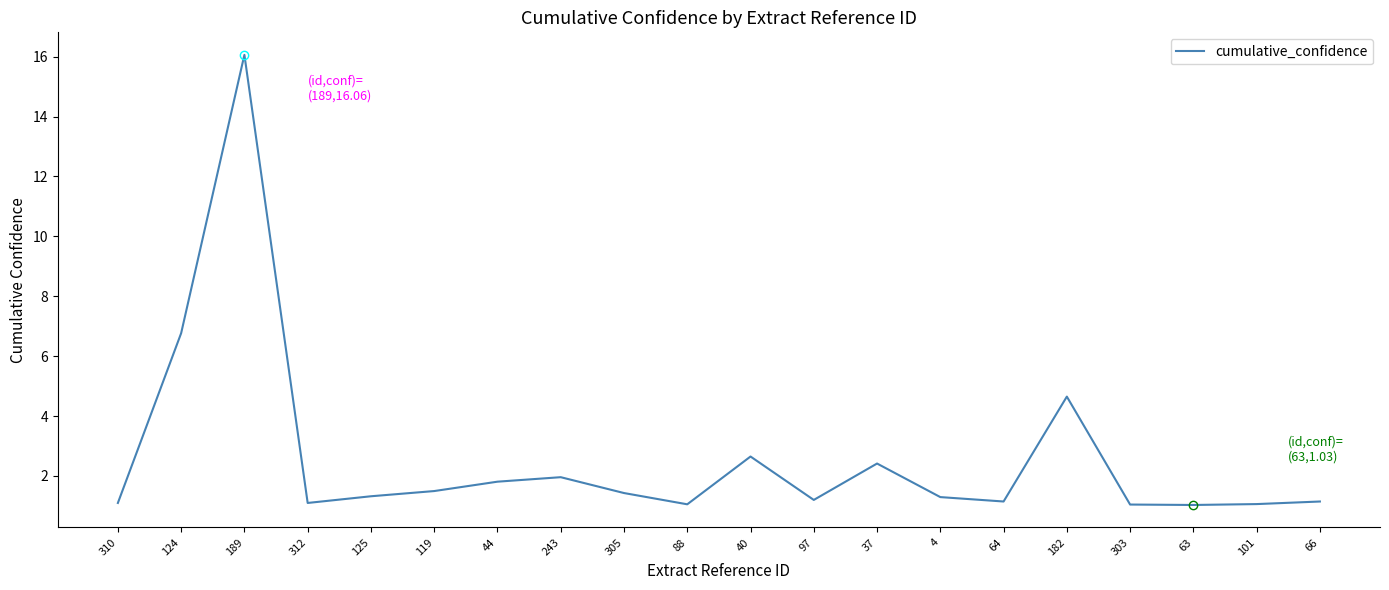

The value at 40 is 4.7. True or false?

False